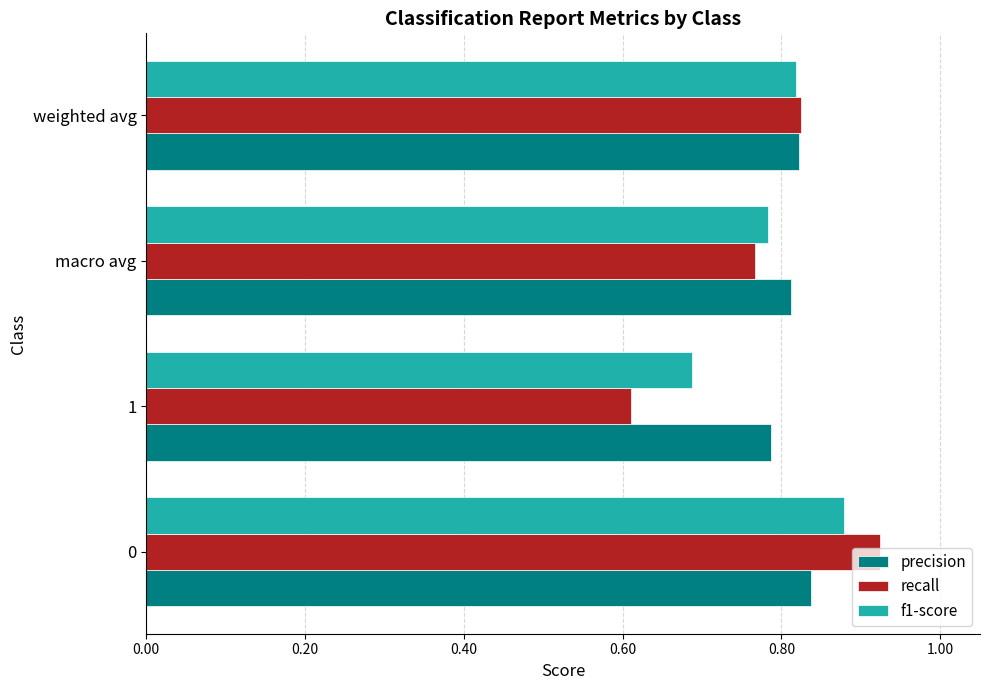

What is the difference between the maximum and minimum values in the recall series?

0.3